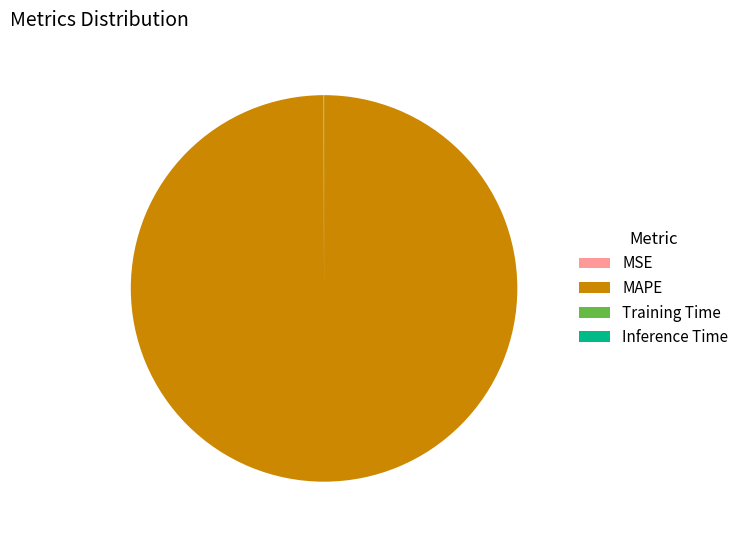

What is the majority slice?

MAPE